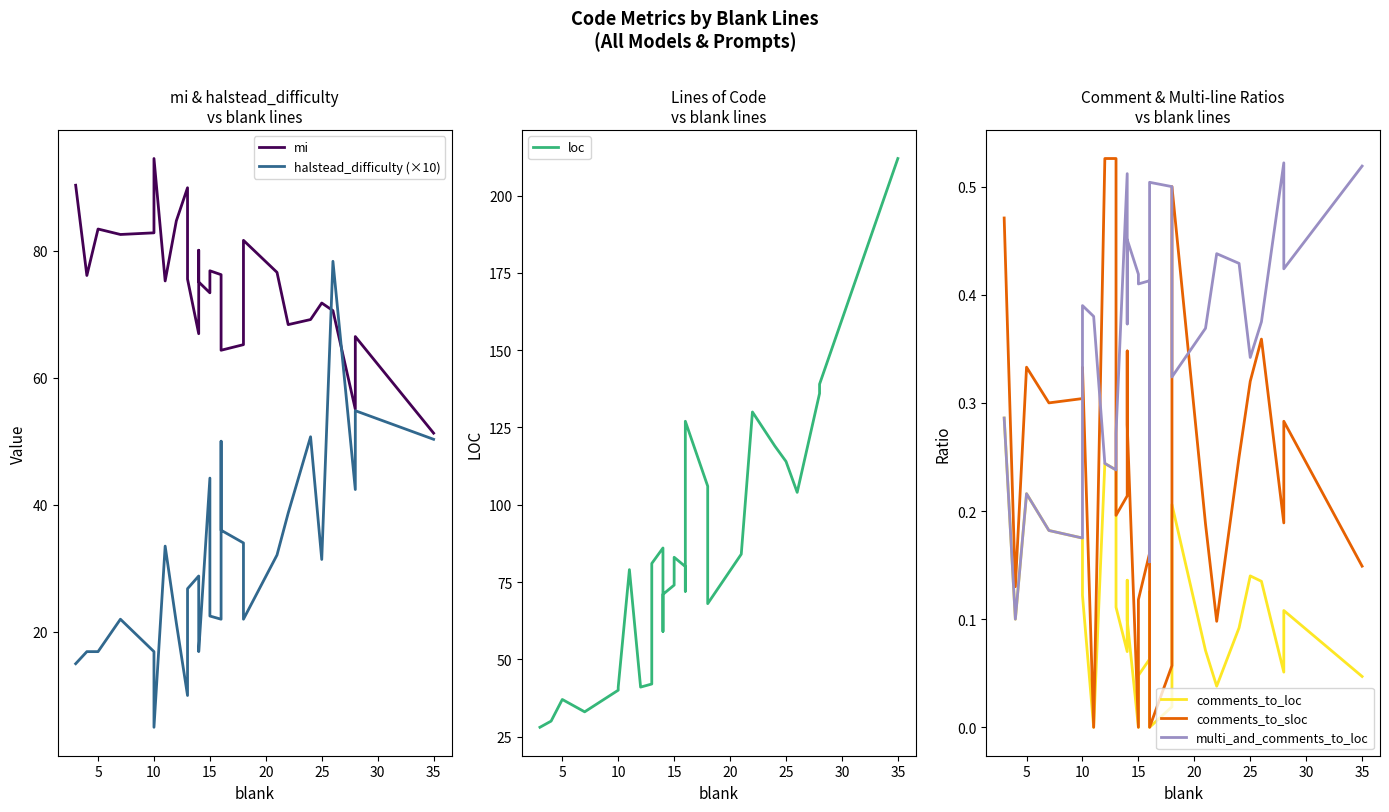

What is the total value across all series at 15?

138.2